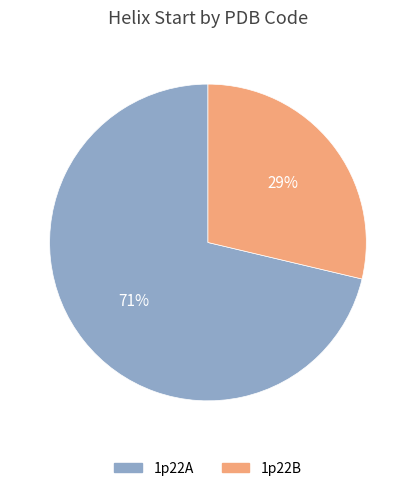

Do 1p22B and 1p22A together represent more than half of the pie?

Yes